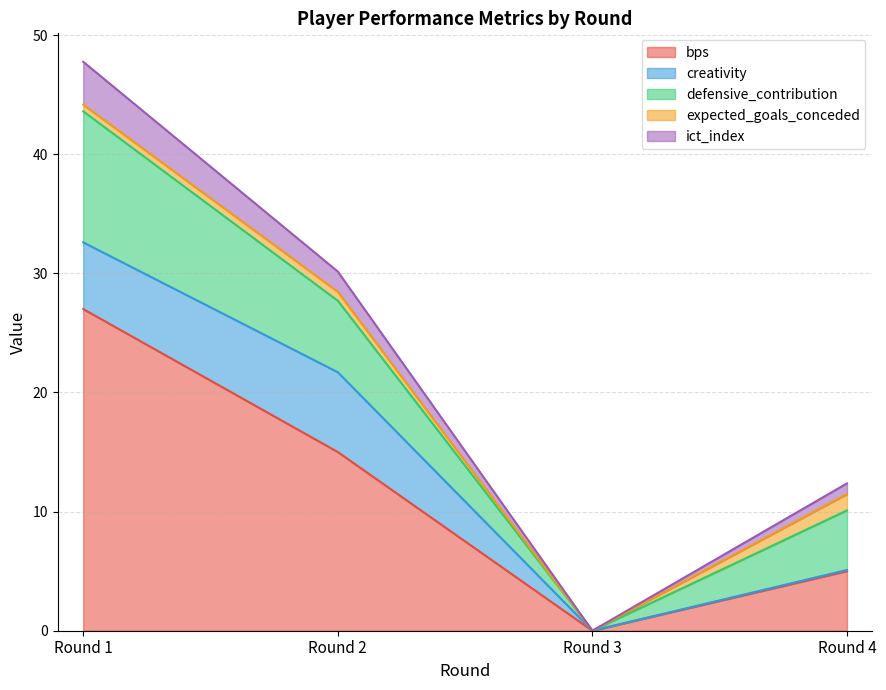

True or false: creativity has a value of 0.0 at Round 3.

True